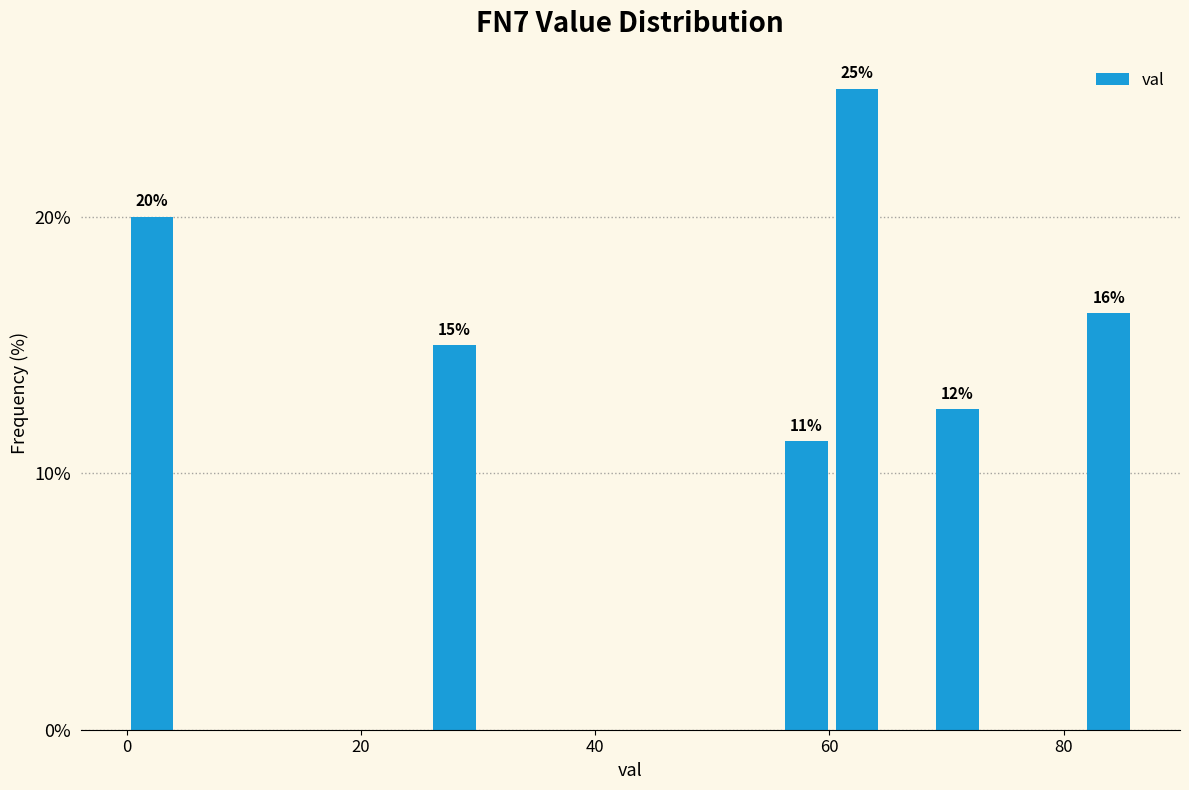

Read against the x-axis, roughly where is the centre of the tallest bar?

62